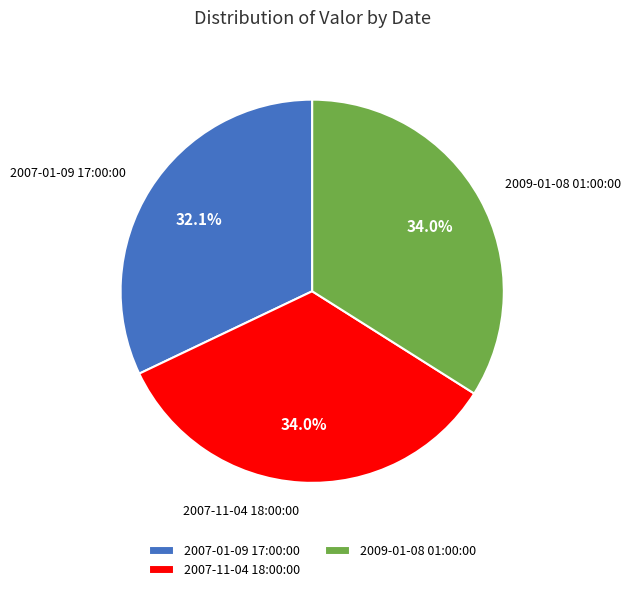

To the nearest percent, what portion does 2007-11-04 18:00:00 represent?

34%